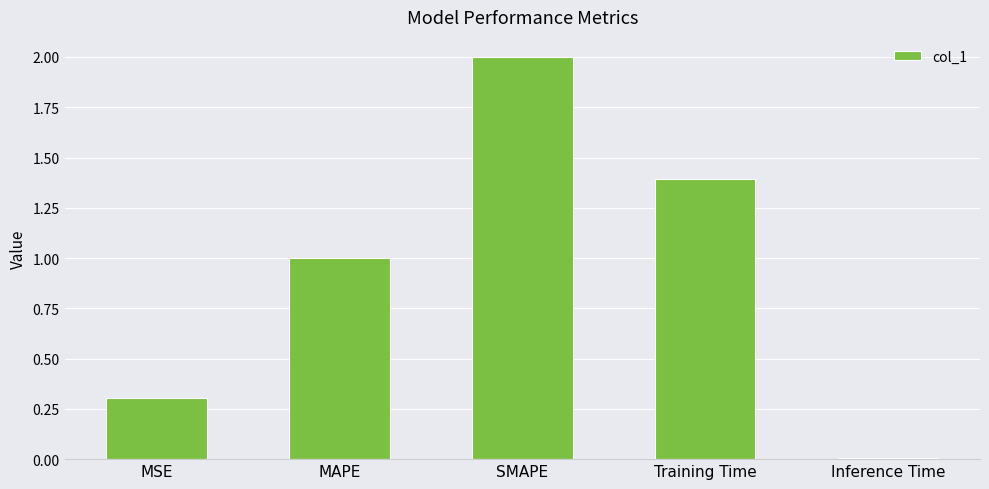

The chart shows a value of 2.0 at SMAPE. True or false?

True